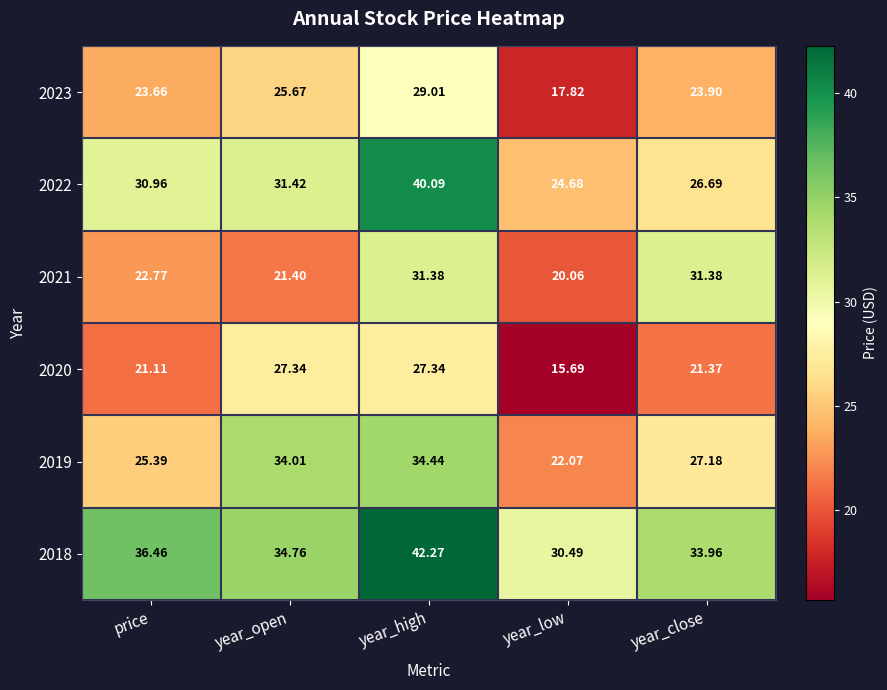

How many data points in 2022 are less than 30?

2